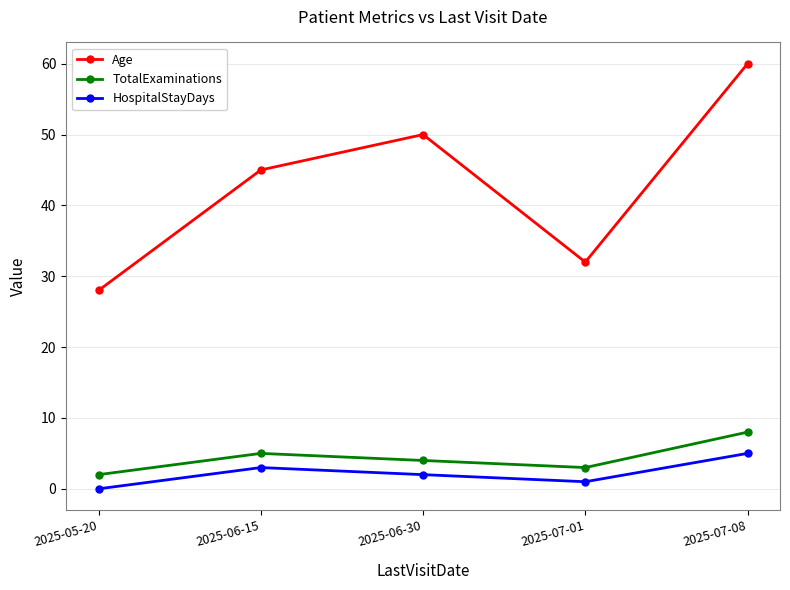

True or false: Age has a value of 32 at 2025-07-01.

True